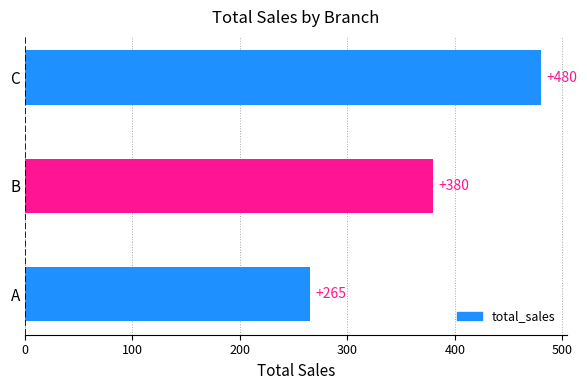

Where is the data nearest to the value 372?

B